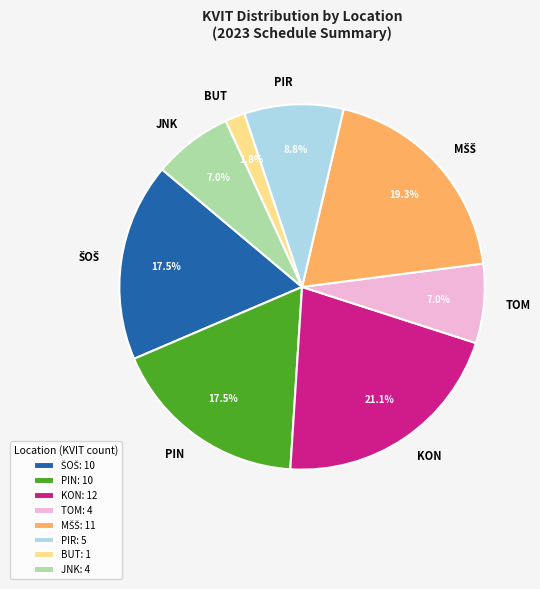

Between PIN and PIR, which is larger?

PIN